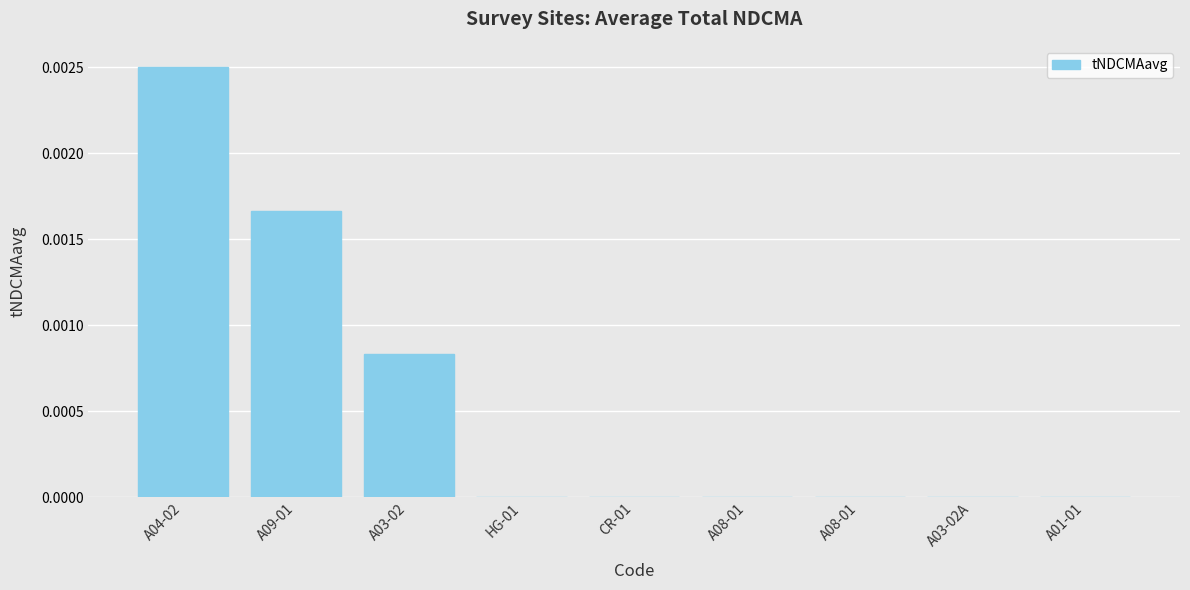

The value at A03-02 is 0.0. True or false?

True